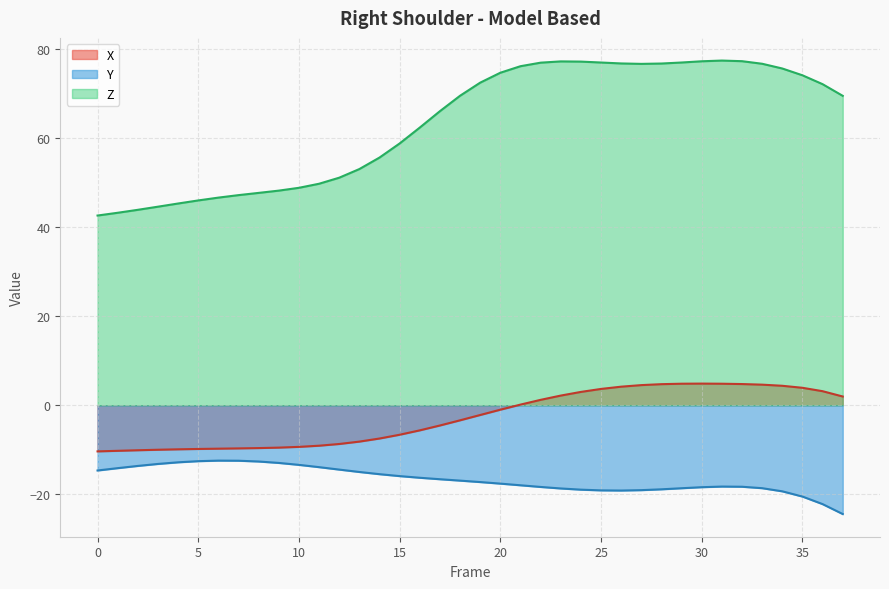

Count the number of data series in this chart.

3